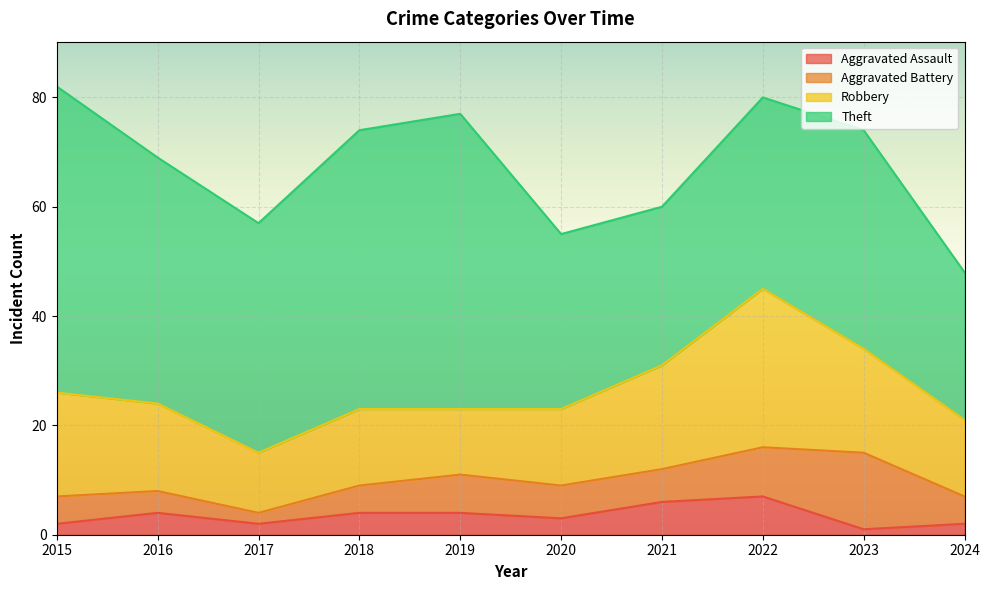

How many values in the Robbery series exceed 16?

4